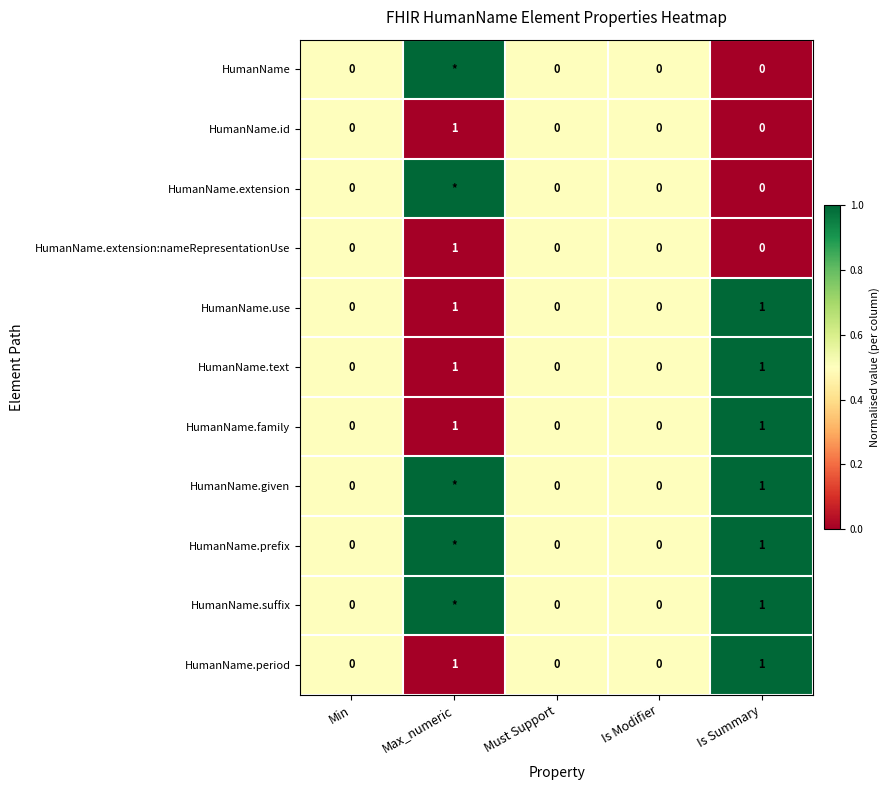

True or false: HumanName.period has a value of 1 at Max_numeric.

True